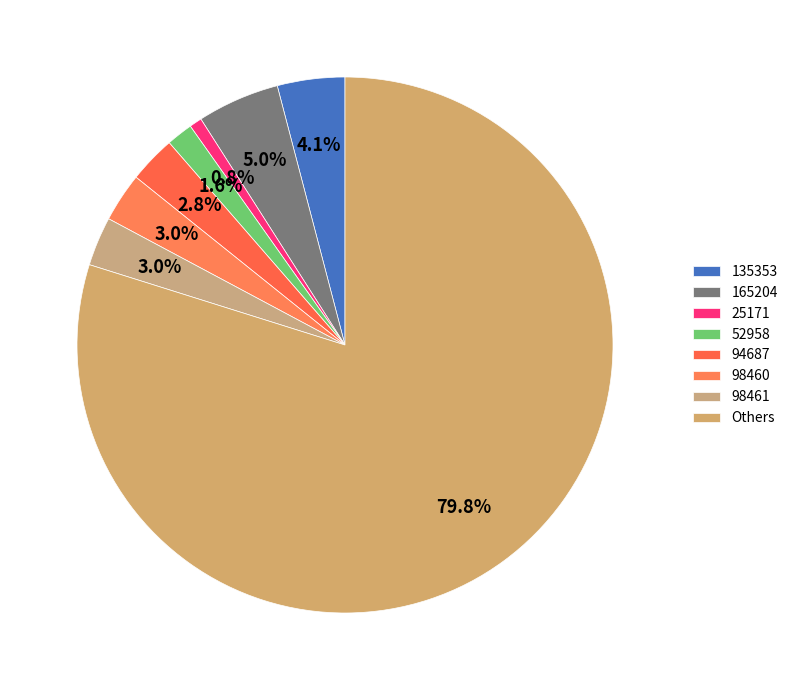

Between 52958 and 94687, which is larger?

94687